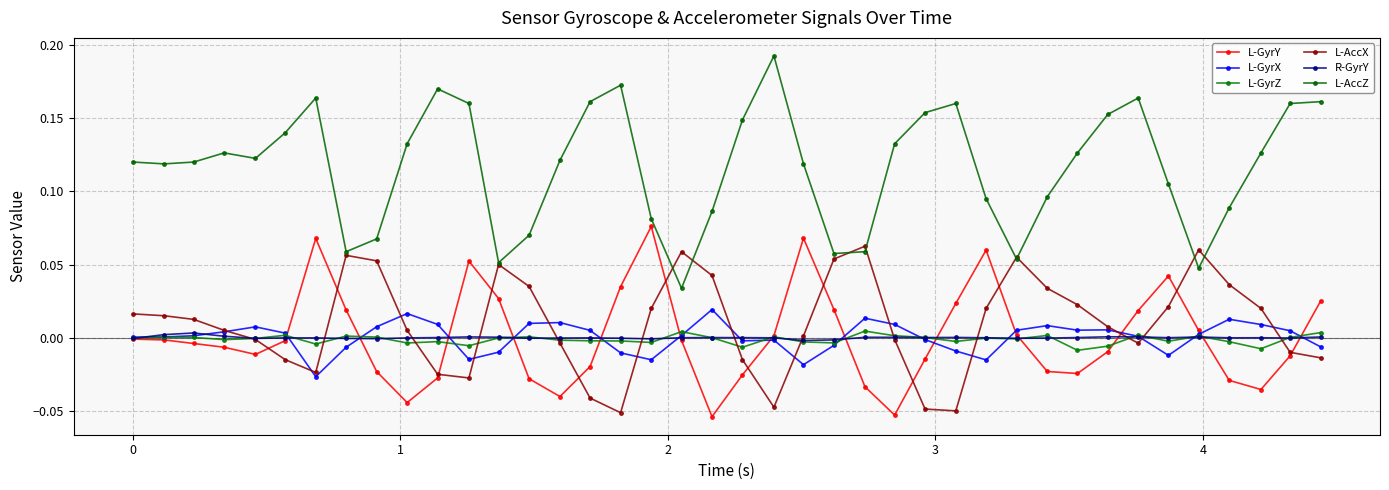

How many interior local peaks does the L-AccZ series have?

7